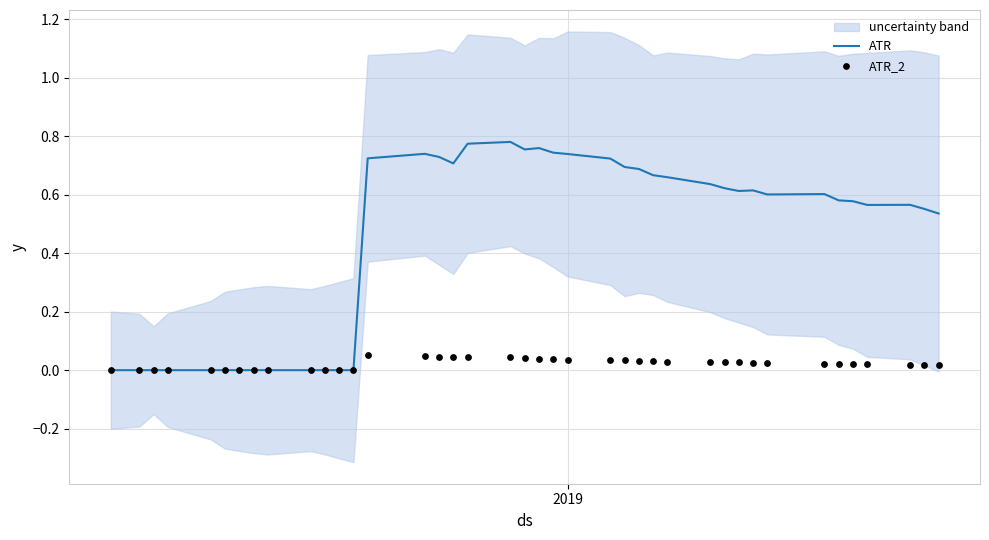

Which series contains the highest Y value?

ATR